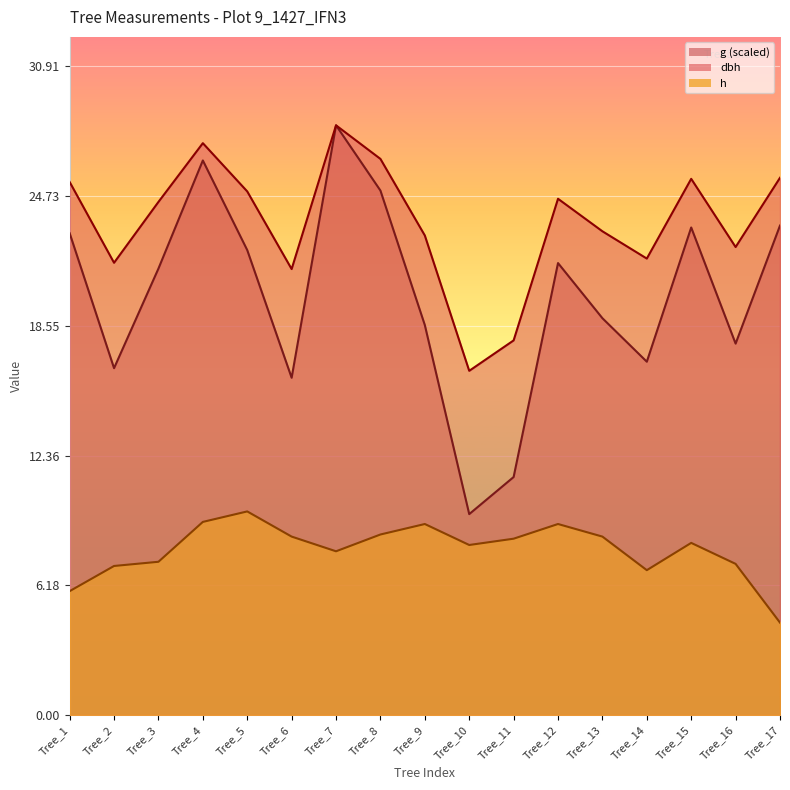

How many values in the g series exceed 21?

9